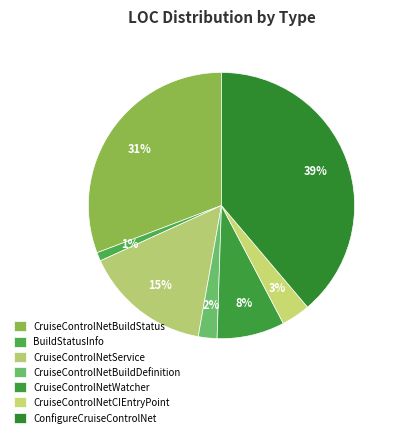

To the nearest percent, what portion does CruiseControlNetCIEntryPoint represent?

3%